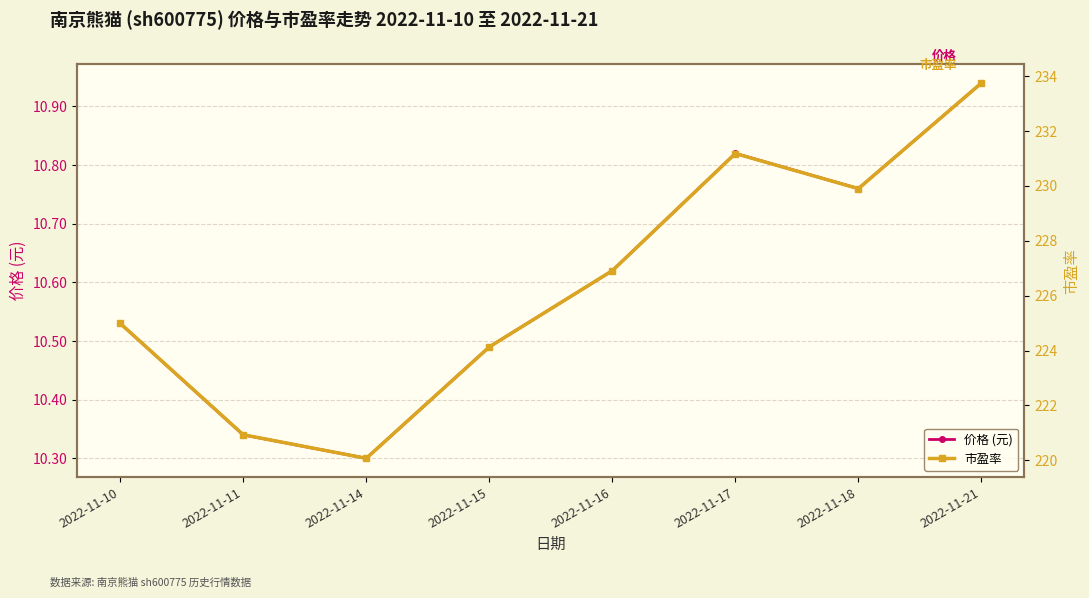

How many lines are shown in the chart?

2